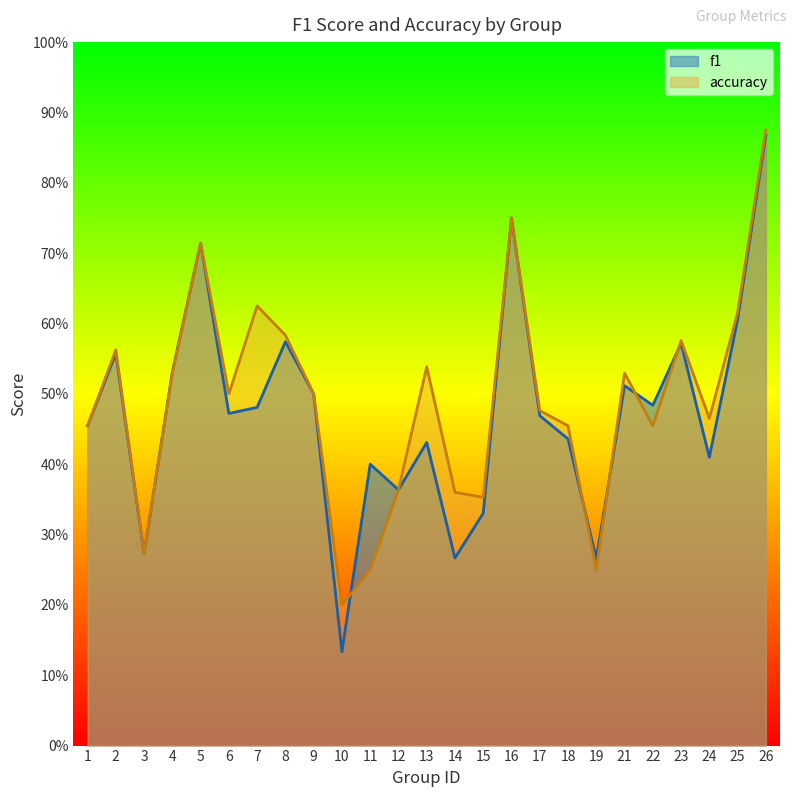

The accuracy series shows 0.6 at 8. True or false?

True